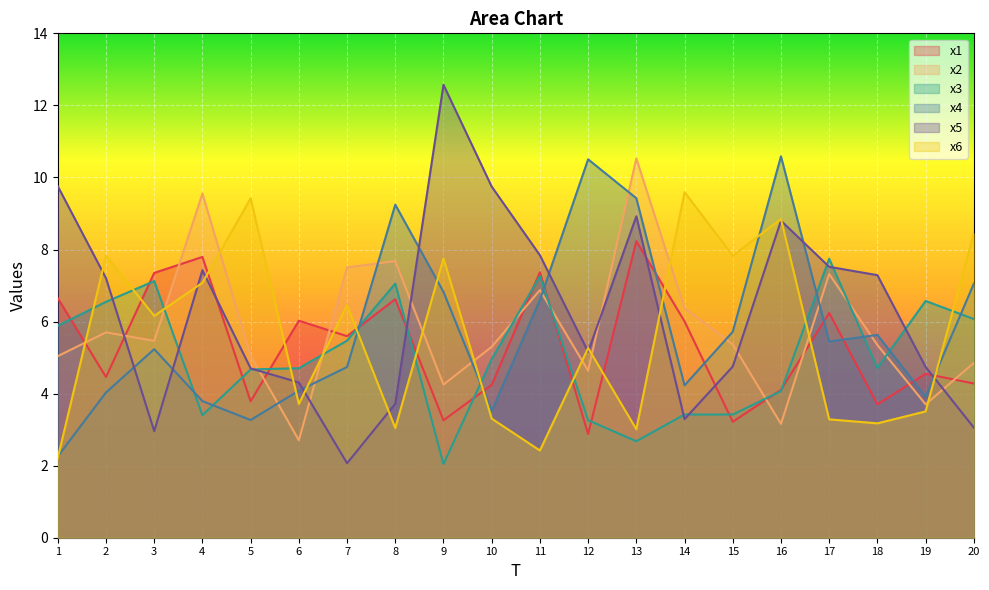

How many interior local valleys does the x3 series have?

5